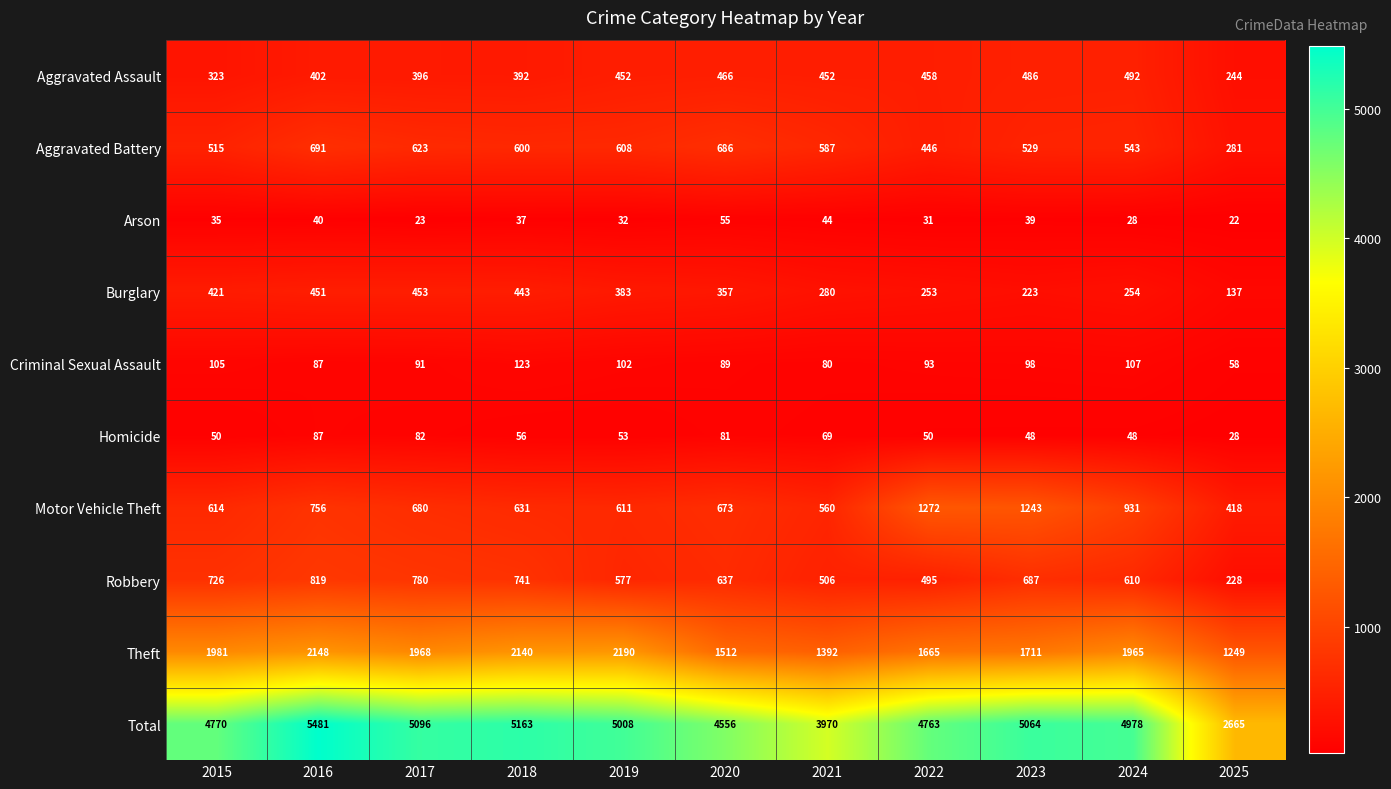

What value does the Robbery series have at 2017, to the nearest 10?

780